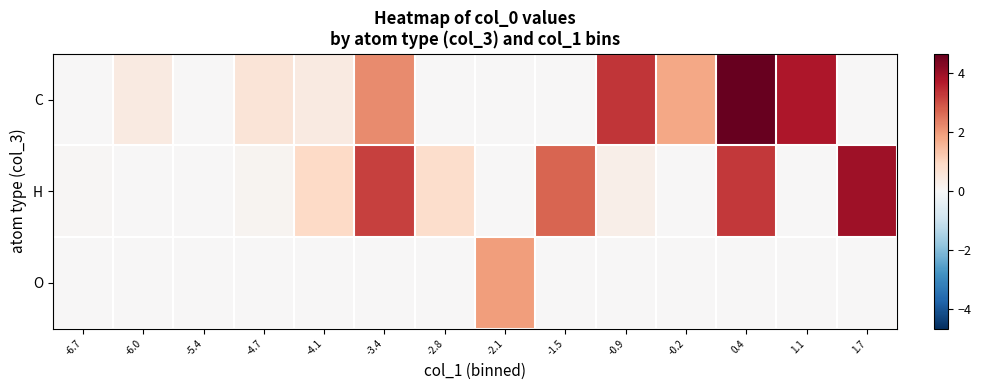

Which series has the largest range (max minus min)?

C